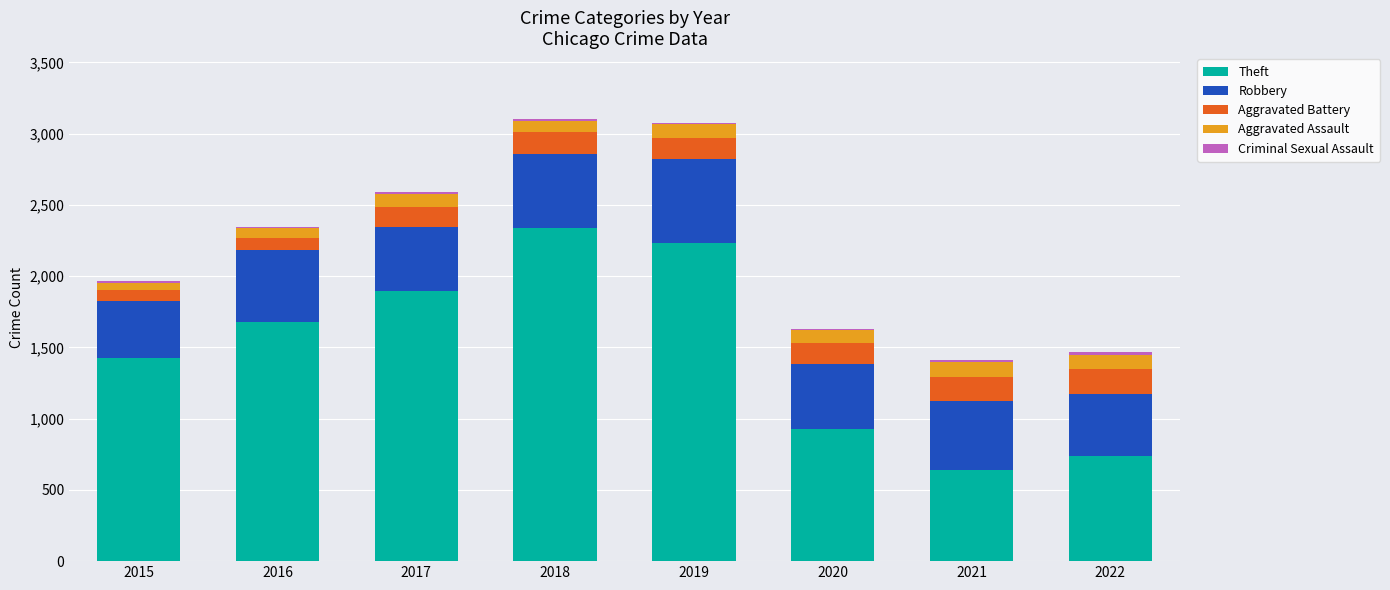

What is the maximum value for Theft?

2341